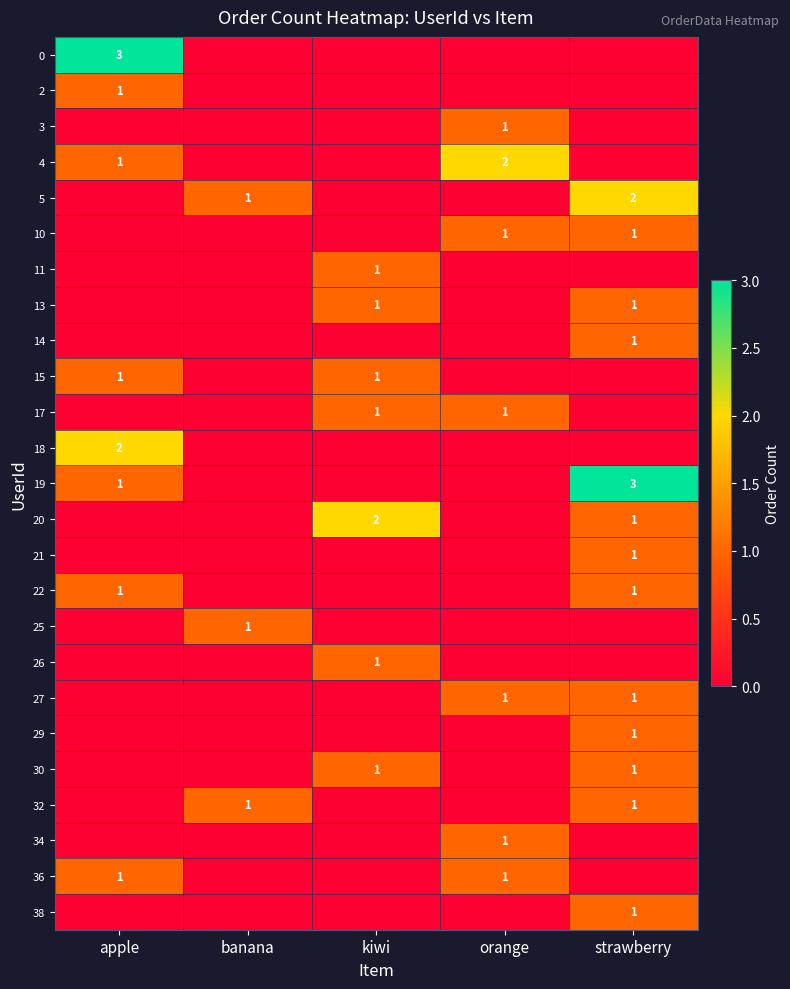

At how many categories does at least one series exceed 0?

5